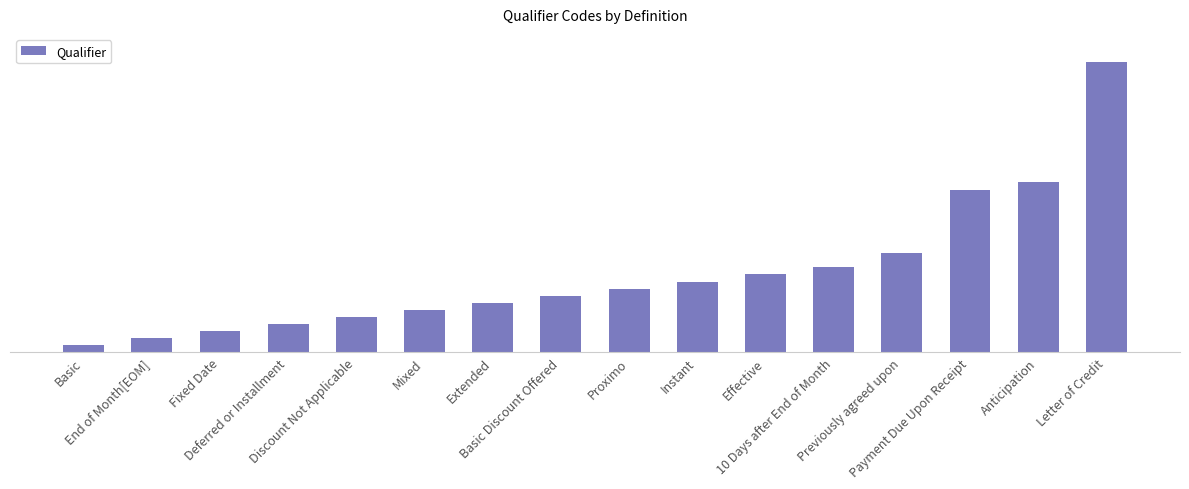

Reading left to right, transcribe all the data shown in this chart.

Basic=1	End of Month[EOM]=2	Fixed Date=3	Deferred or Installment=4	Discount Not Applicable=5	Mixed=6	Extended=7	Basic Discount Offered=8	Proximo=9	Instant=10	Effective=11	10 Days after End of Month=12	Previously agreed upon=14	Payment Due Upon Receipt=23	Anticipation=24	Letter of Credit=41